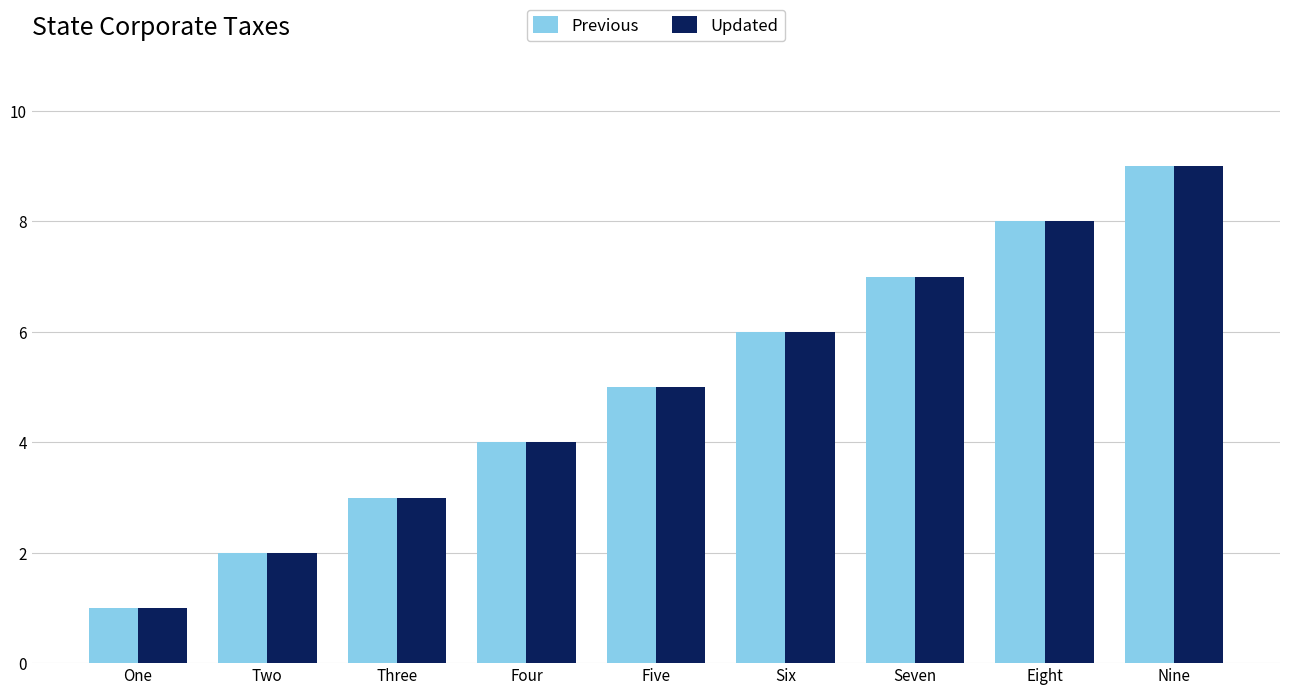

What is the value of the Updated bar at the 3rd from the left?

3